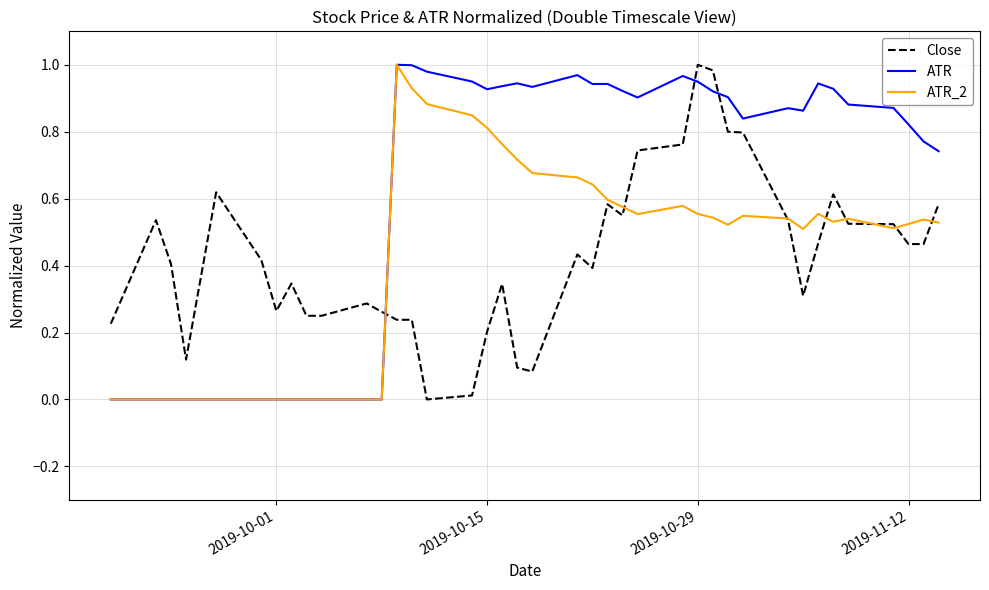

Which series ends up on top after the final intersection of ATR_2 and Close?

Close